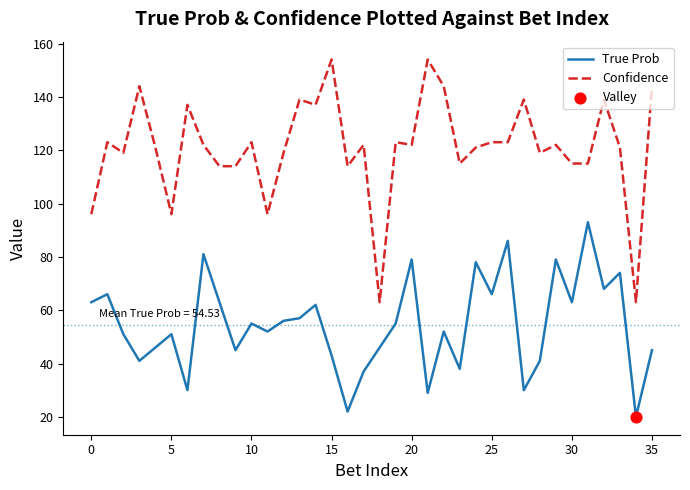

Which series has the largest range (max minus min)?

Confidence